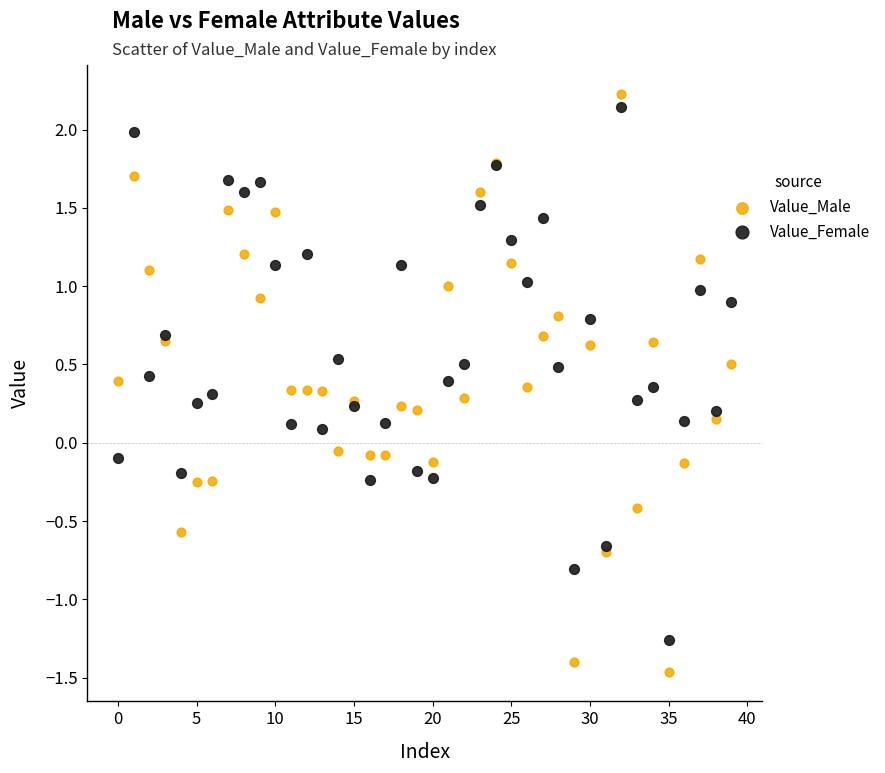

Which series has the largest Y range (max minus min)?

Value_Male